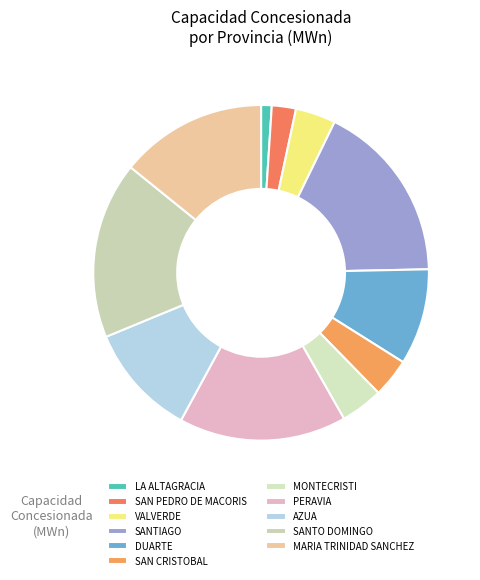

How many slices are in this pie chart?

11